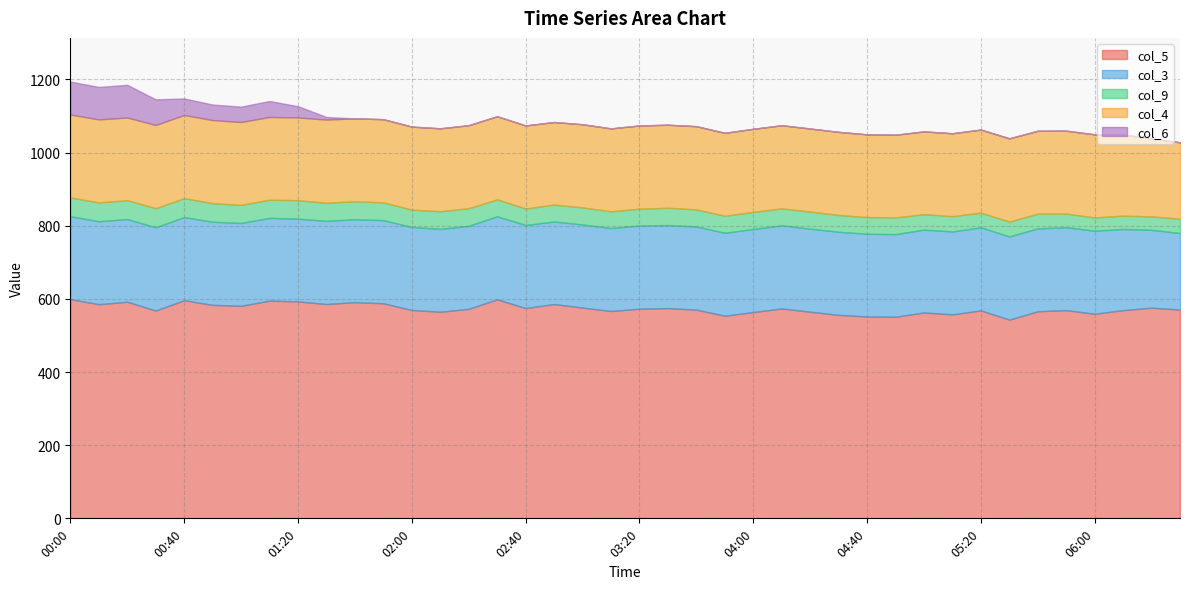

Which series changed the most between 00:30 and 02:00?

col_6